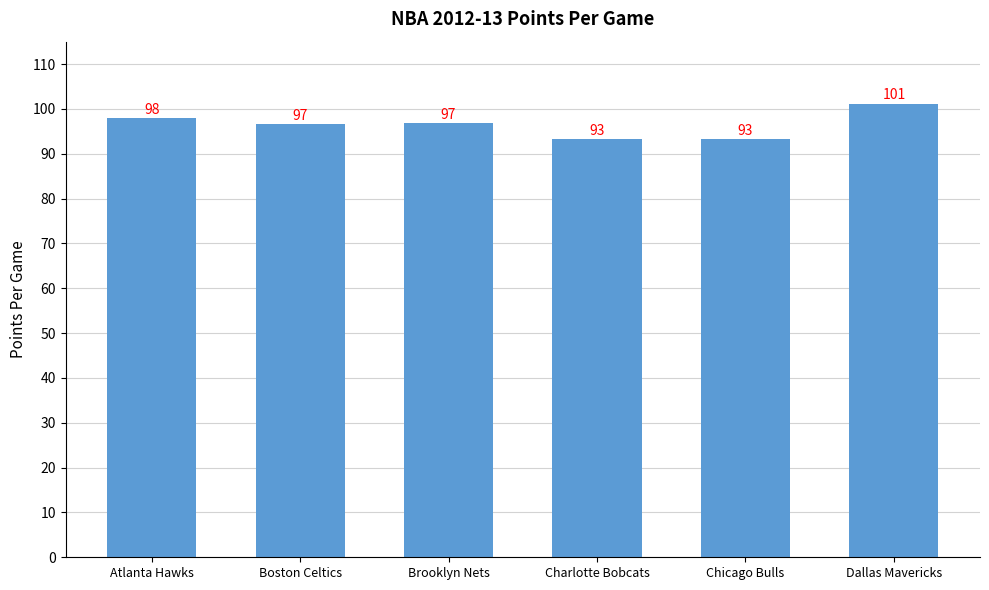

What position from the right is Charlotte Bobcats?

3